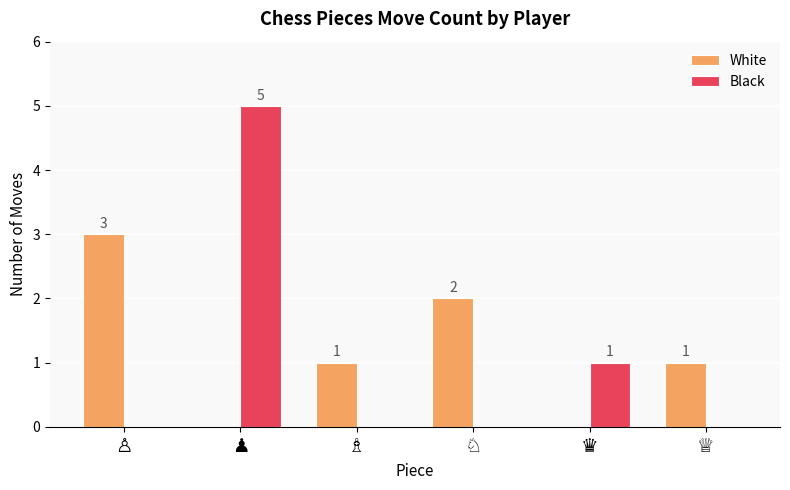

How many groups of bars are there?

6